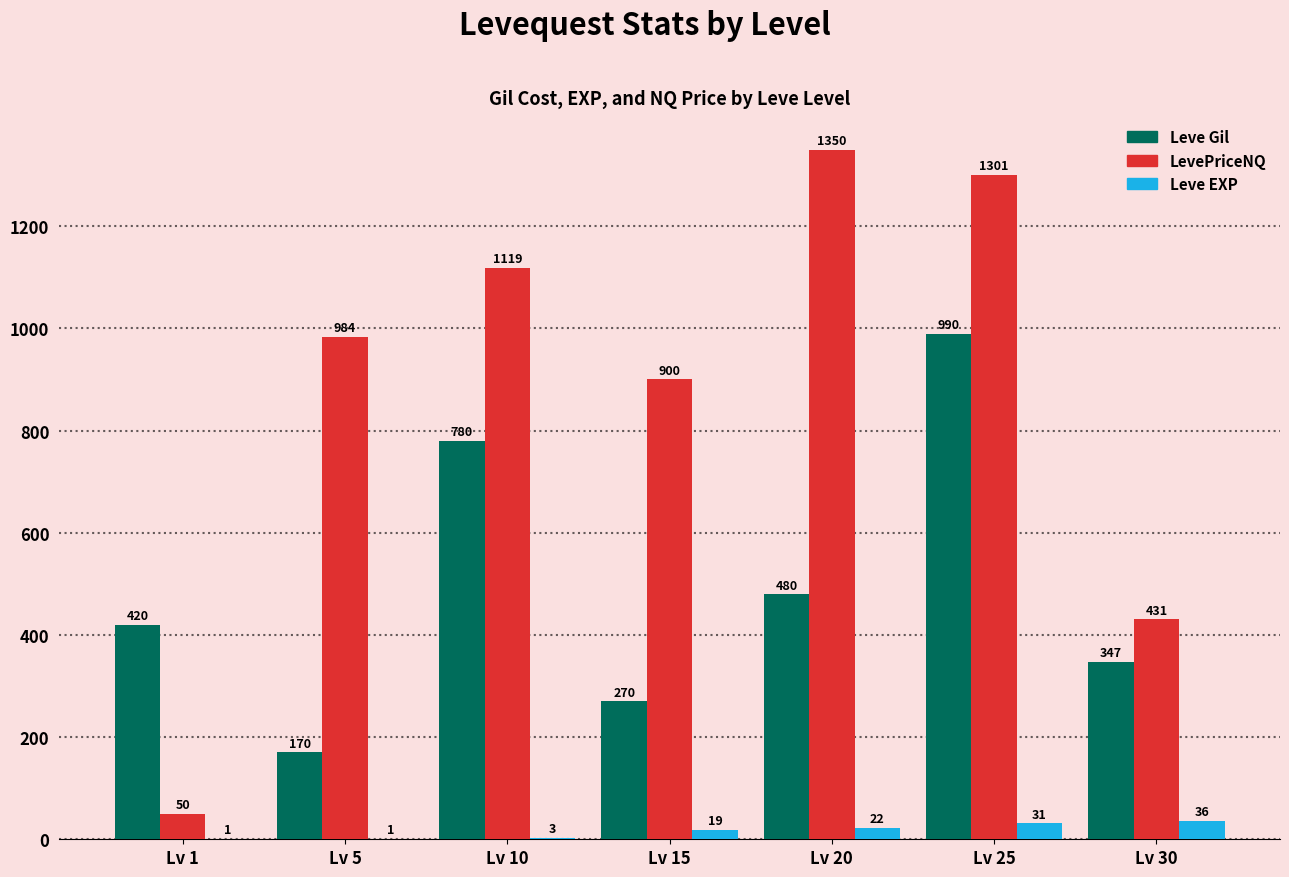

At which category is the sum across all series the highest?

Lv 25